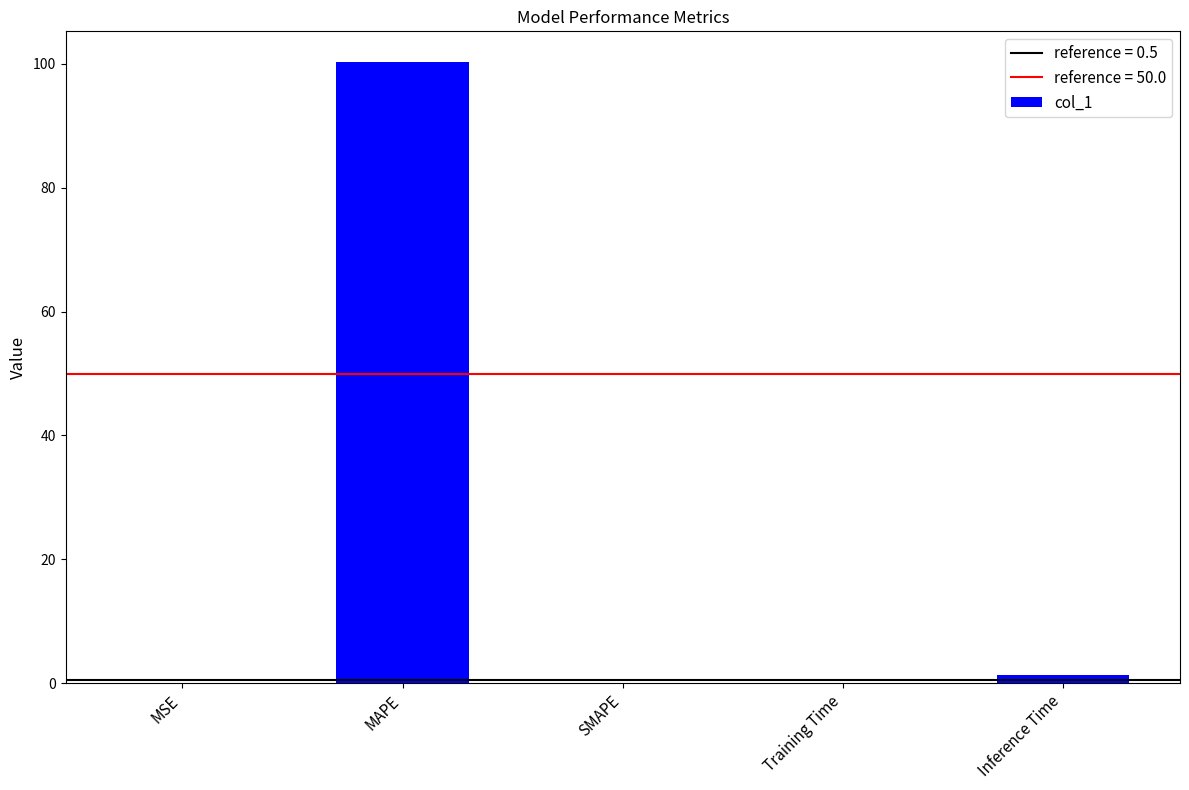

Between SMAPE and Inference Time, which is larger?

Inference Time